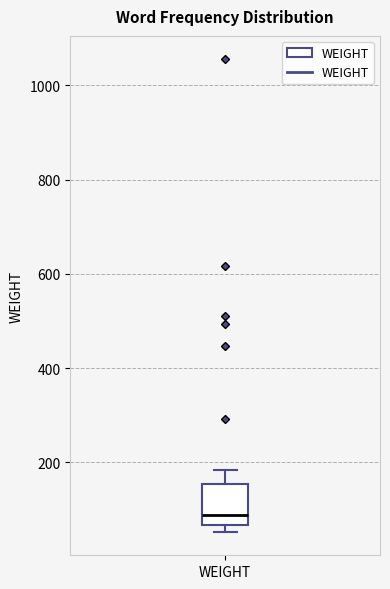

Transcribe this box plot: give where the median line is, the range the box spans, and where the two whiskers end, as read against the y-axis. The values are not printed on the chart, so give them approximately, as read against the axis.

median 80, box 60 to 160, whiskers 60 (just below the box's lower edge) to 180